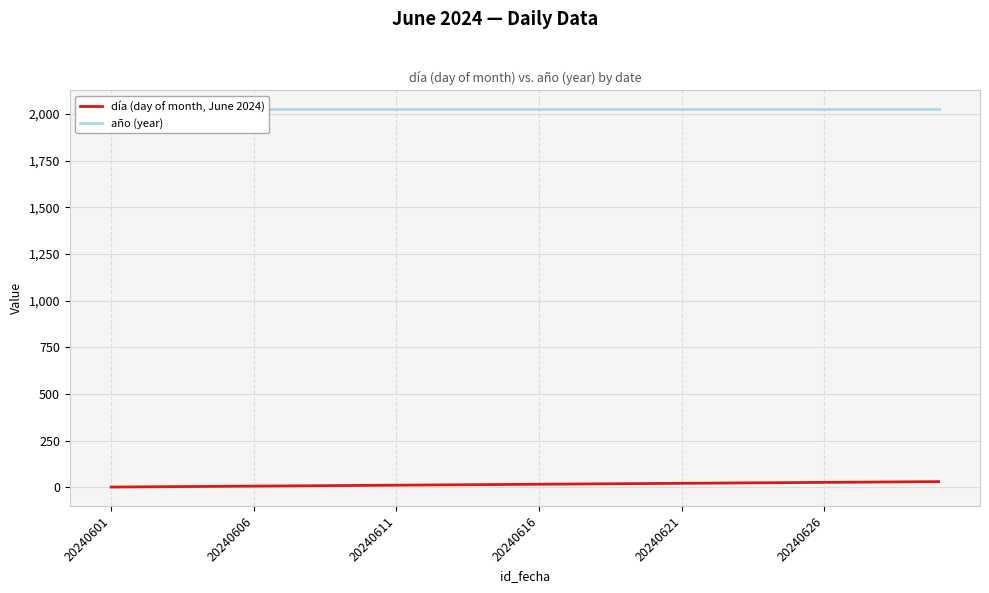

What is the sum of all año (year) values?

60720